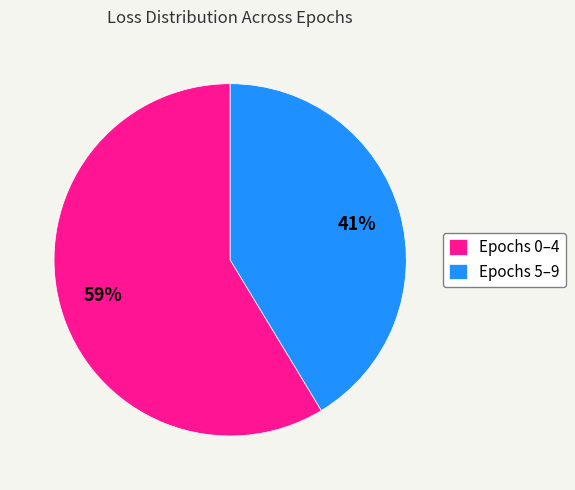

What is the largest slice in the pie chart?

Epochs 0–4